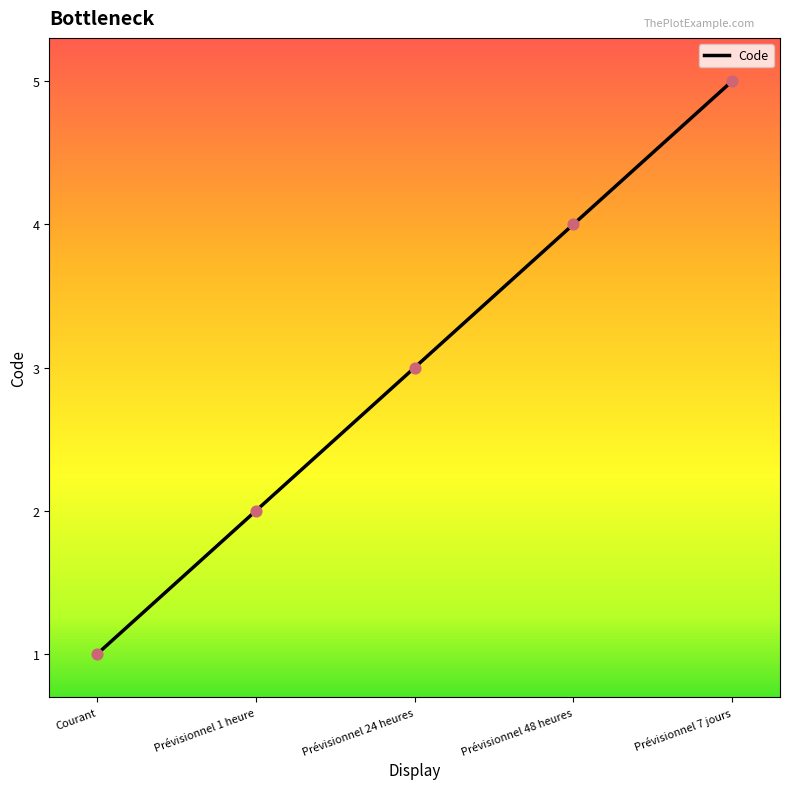

Between Prévisionnel 24 heures and Prévisionnel 48 heures, which is larger?

Prévisionnel 48 heures